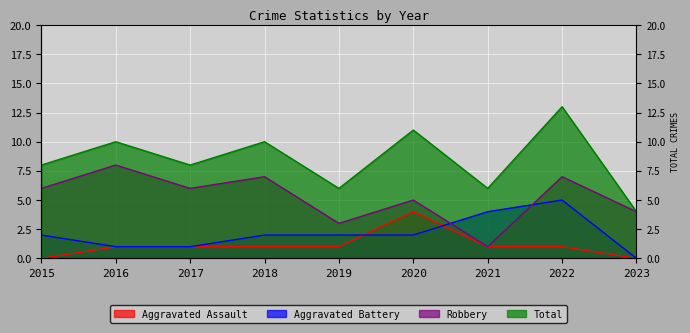

Reading left to right, list all the values displayed in this chart.

Aggravated Assault: 0	1	1	1	1	4	1	1	0
Aggravated Battery: 2	1	1	2	2	2	4	5	0
Robbery: 6	8	6	7	3	5	1	7	4
Total: 8	10	8	10	6	11	6	13	4